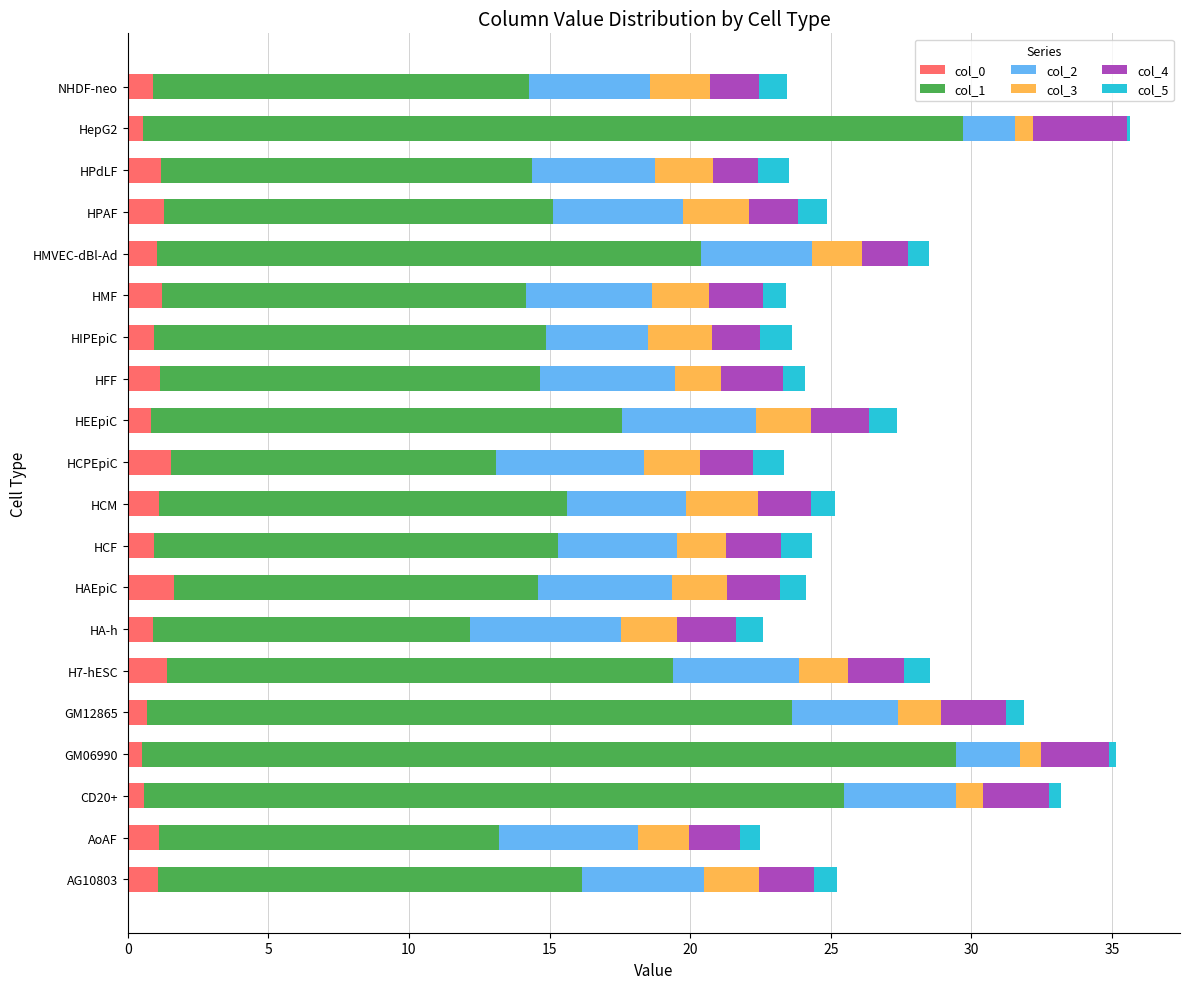

What is the difference between the second highest and second lowest values in the col_0 series?

1.0